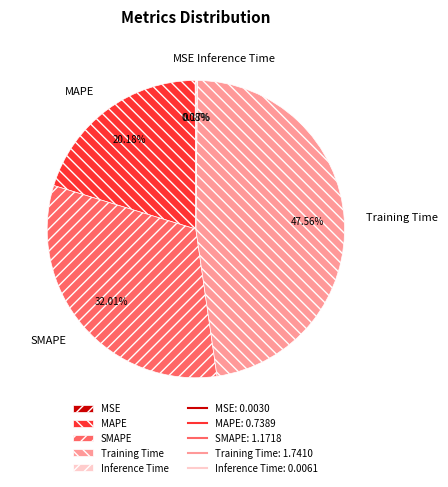

Is there a majority slice in this chart?

No